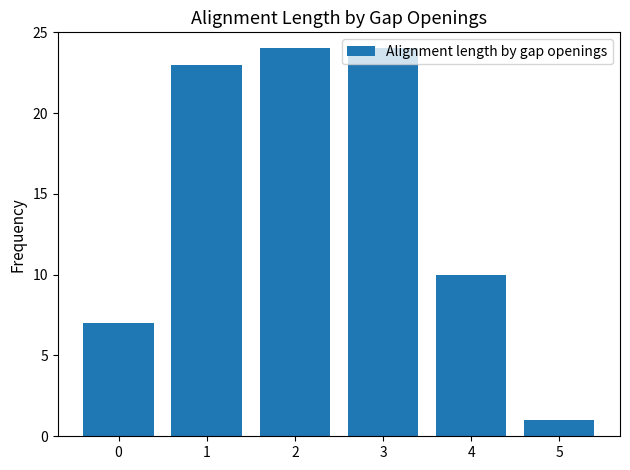

How many bars are there in total?

6